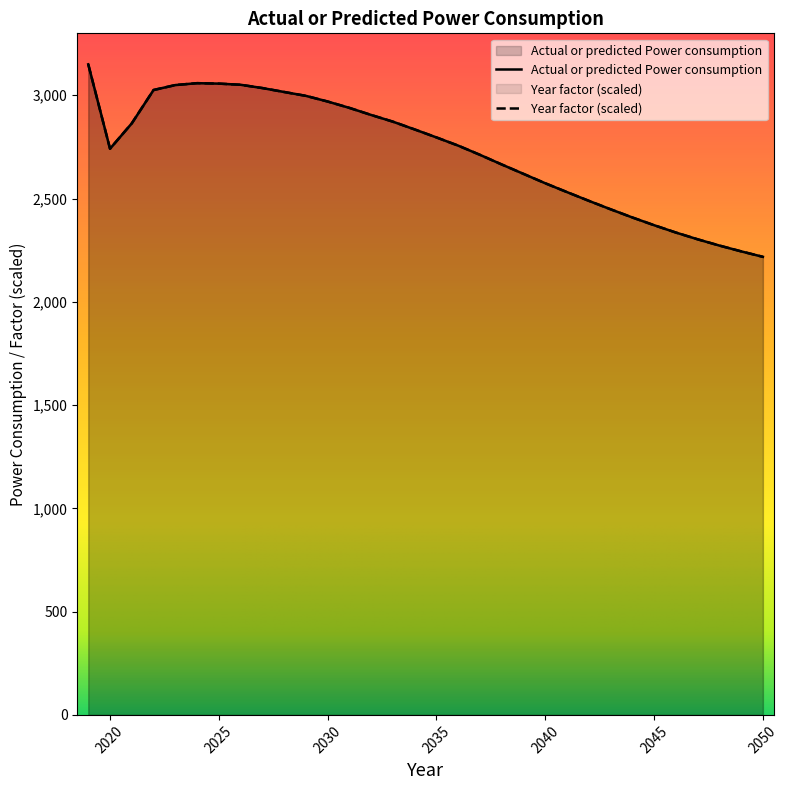

True or false: Year factor and Actual or predicted Power consumption intersect in this chart.

False